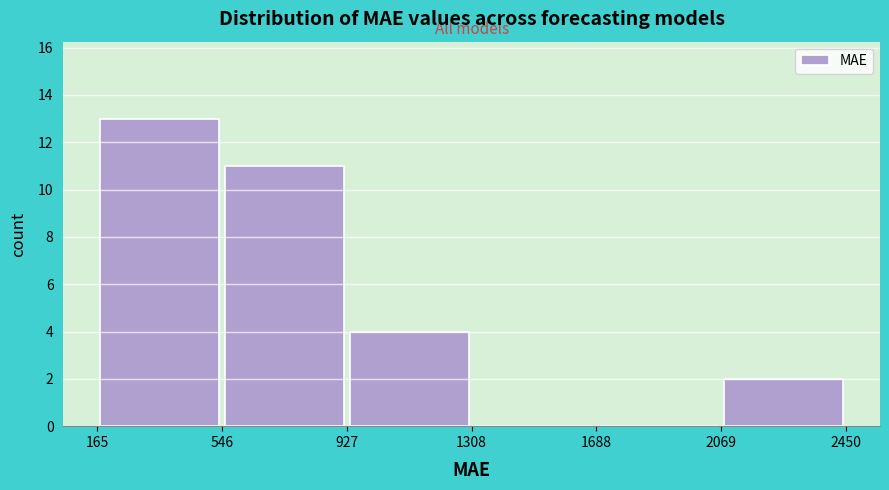

Reading left to right, transcribe this chart: for each bar, give the range it covers on the x-axis and its height. The values are not printed on the chart, so give them approximately, as read against the axis.

165 to 546: 13
546 to 927: 11
927 to 1308: 4
1308 to 1688: 0
1688 to 2069: 0
2069 to 2450: 2